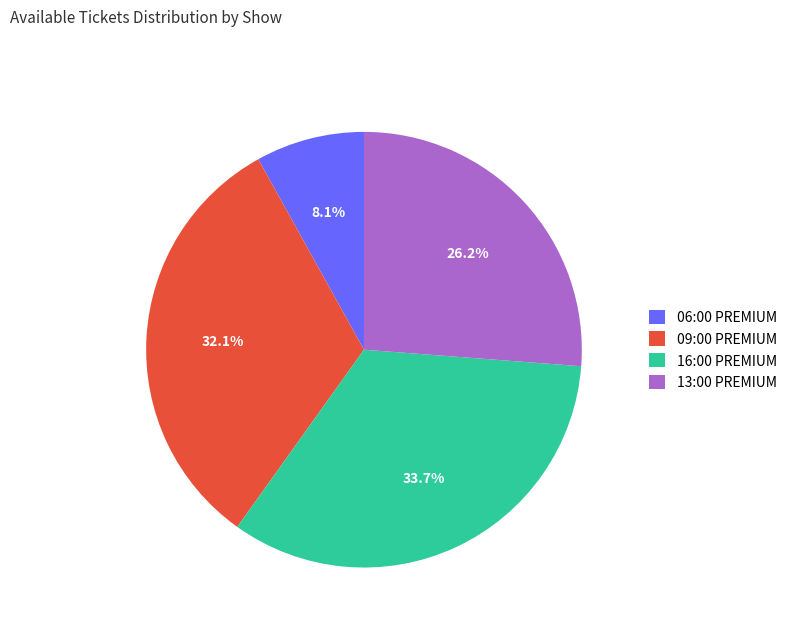

What portion of the pie excludes 09:00 PREMIUM?

67.9%